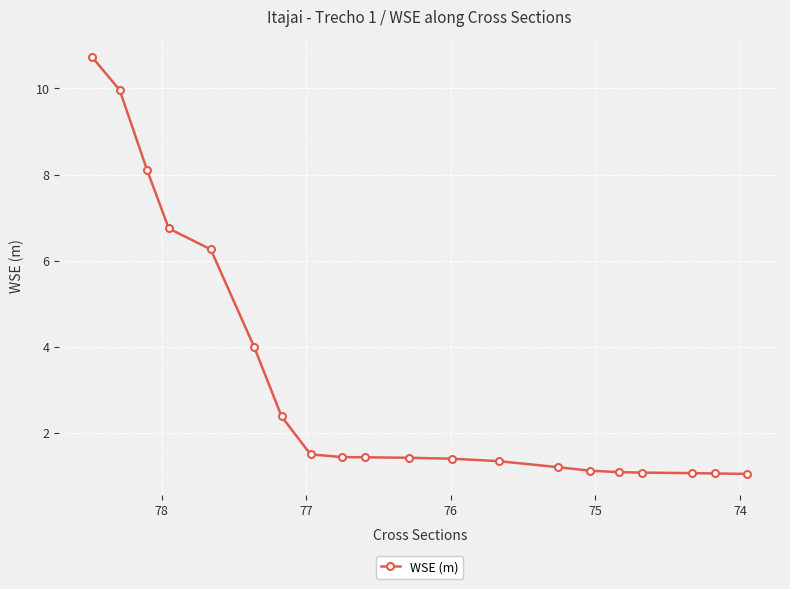

What is the difference between the maximum and minimum values?

9.7